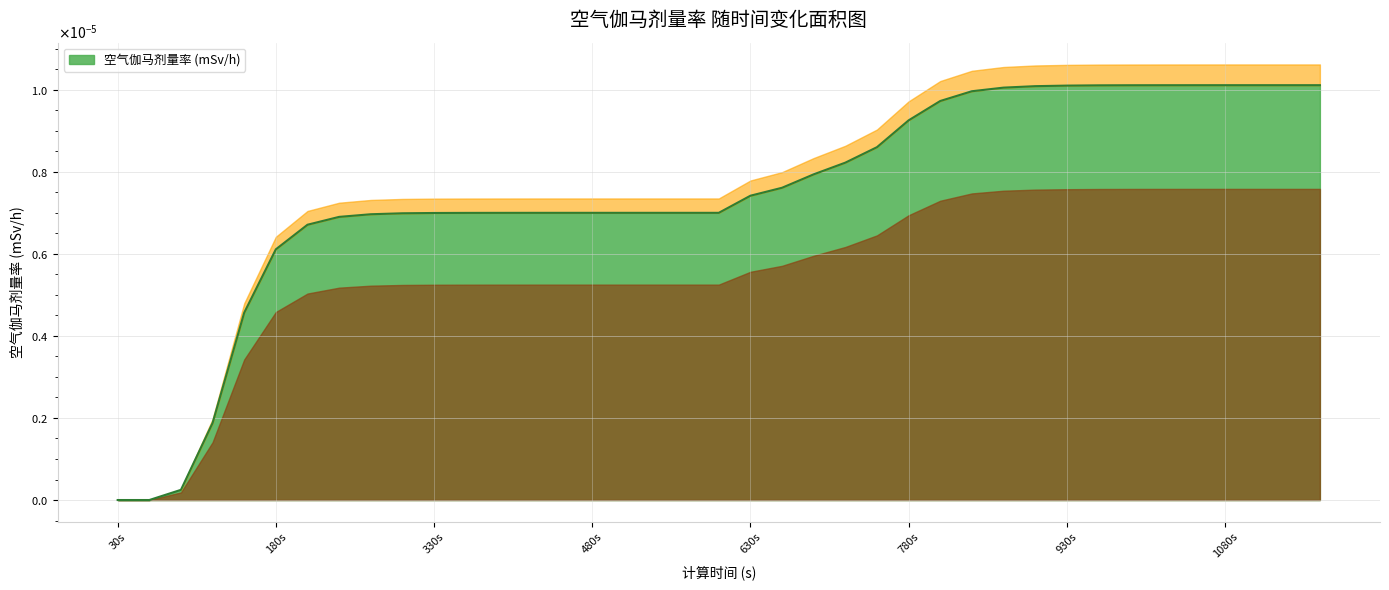

Which has a higher value, 900 or 1050?

1050